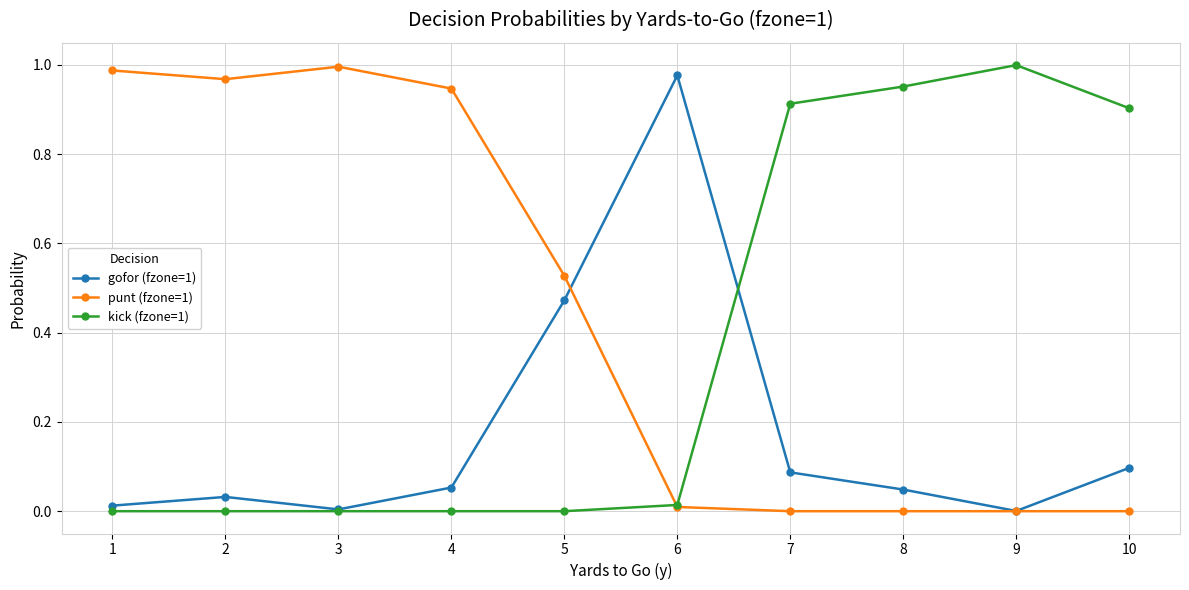

What are all the series names shown in the legend?

gofor (fzone=1), punt (fzone=1), kick (fzone=1)